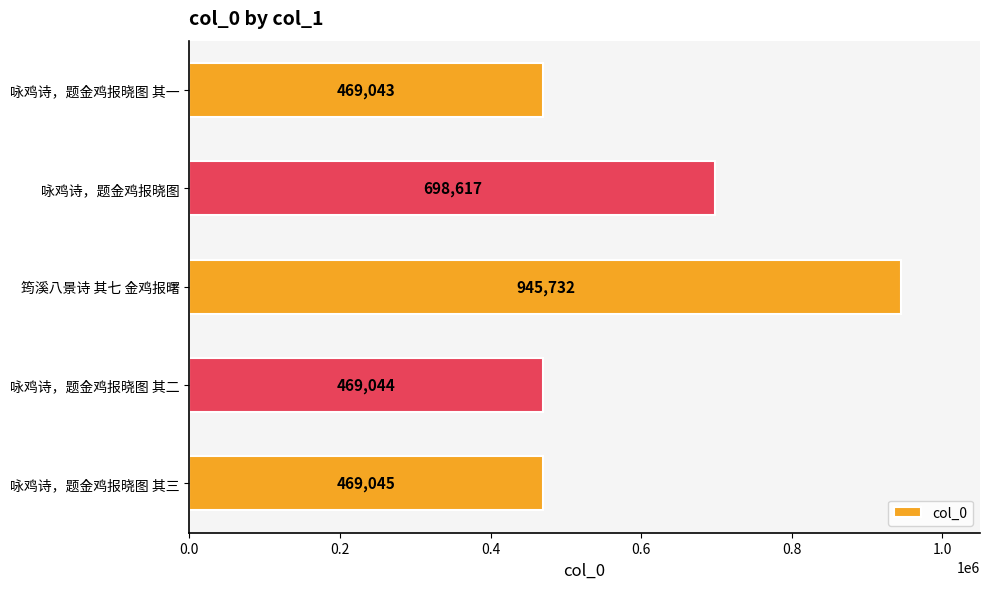

Count the number of categories in the chart.

5